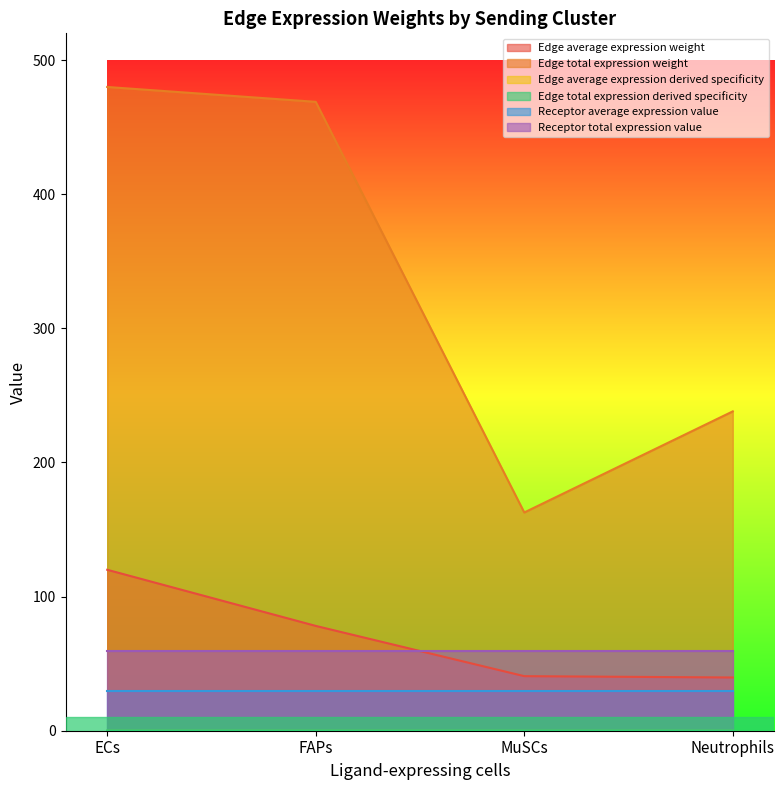

Between FAPs and MuSCs, which series saw the biggest shift?

Edge total expression weight